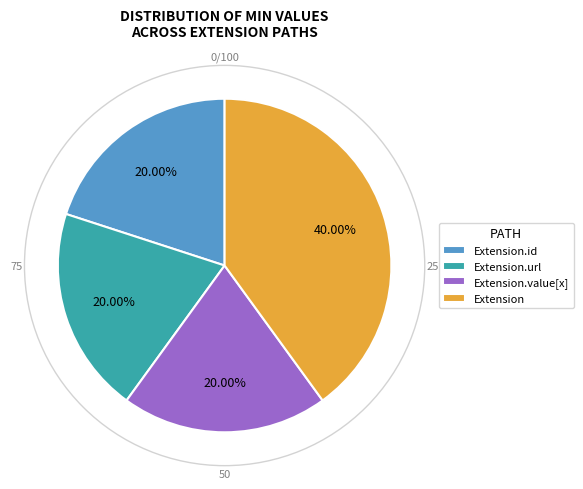

Do Extension and Extension.id together represent more than half of the pie?

Yes